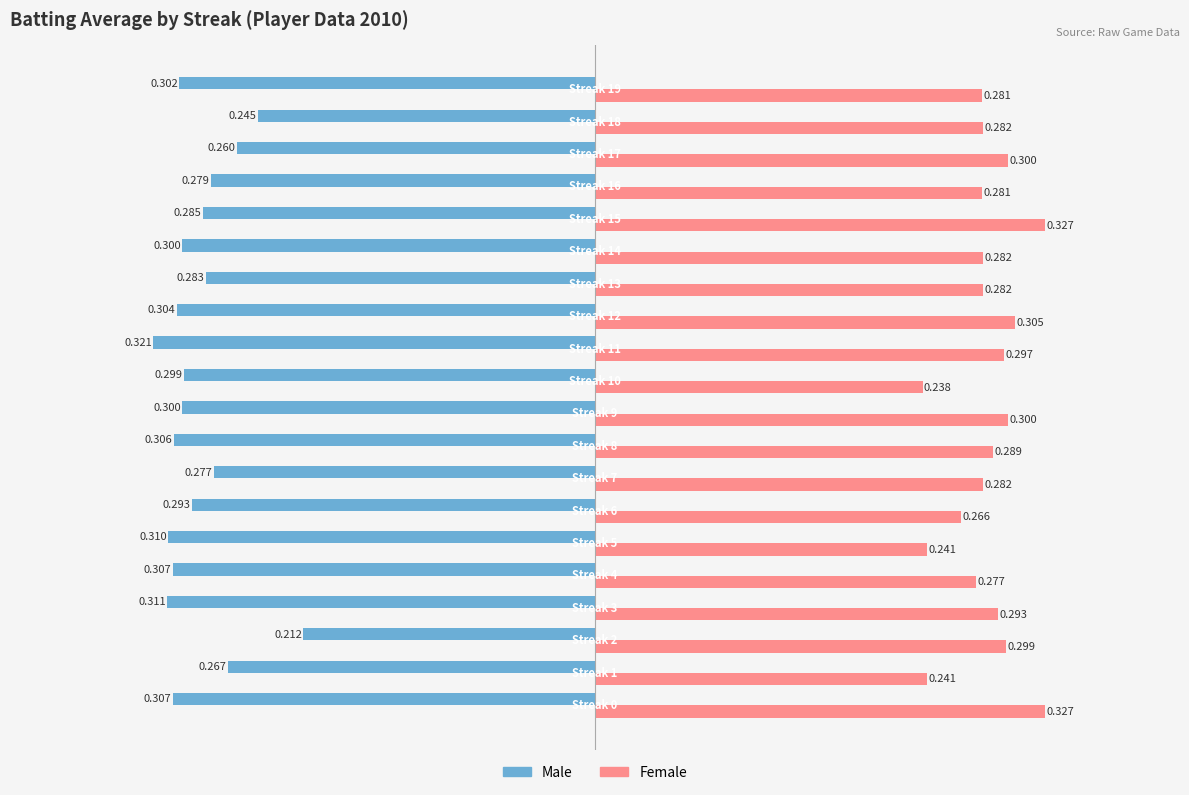

Which series has the largest total across all categories?

Female